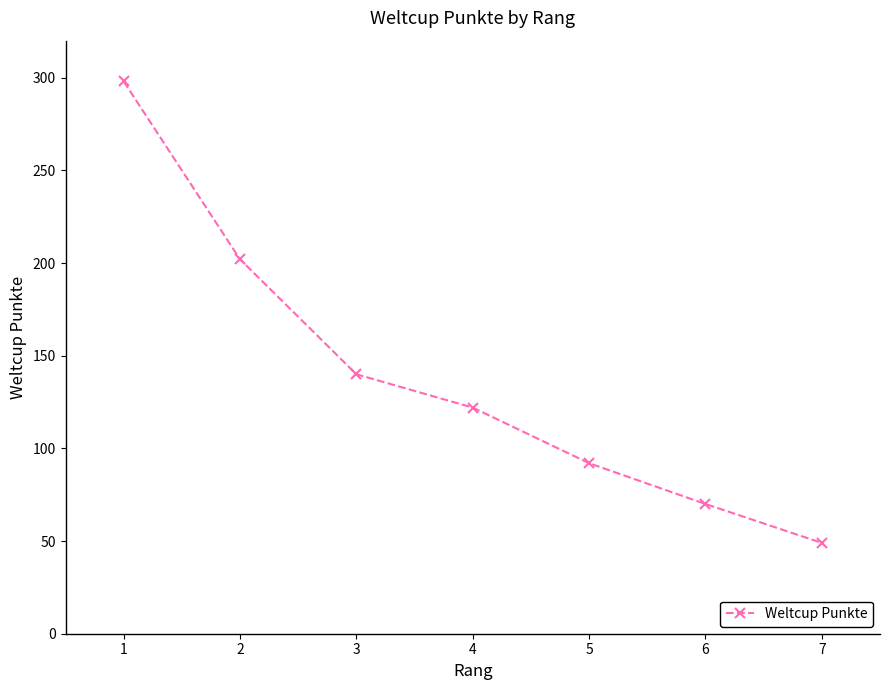

Does the chart have visible grid lines?

No